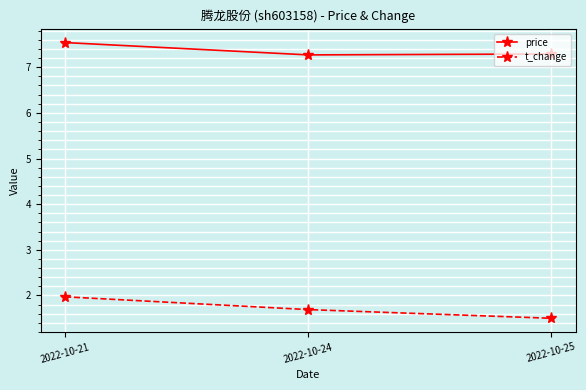

Which series has the widest spread of values?

t_change